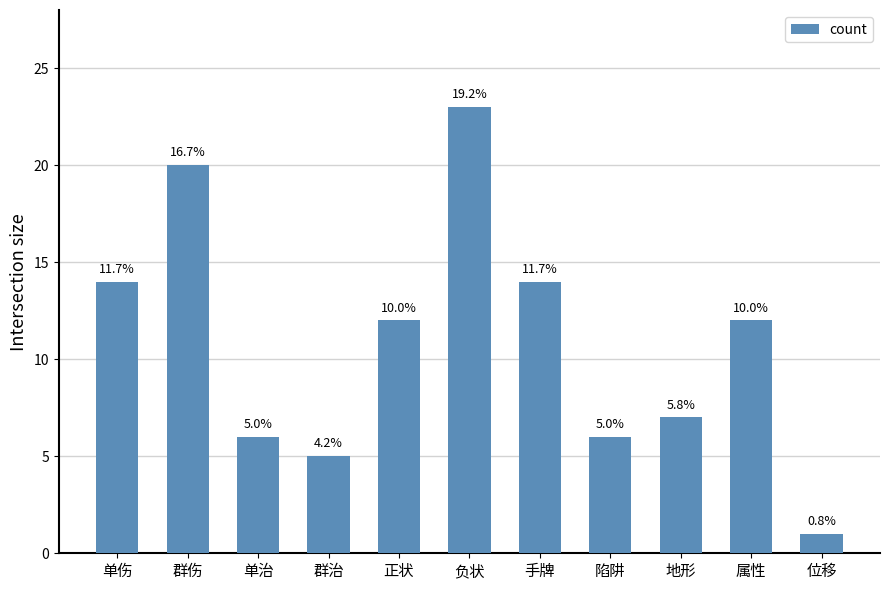

Does the chart contain stacked bars?

No